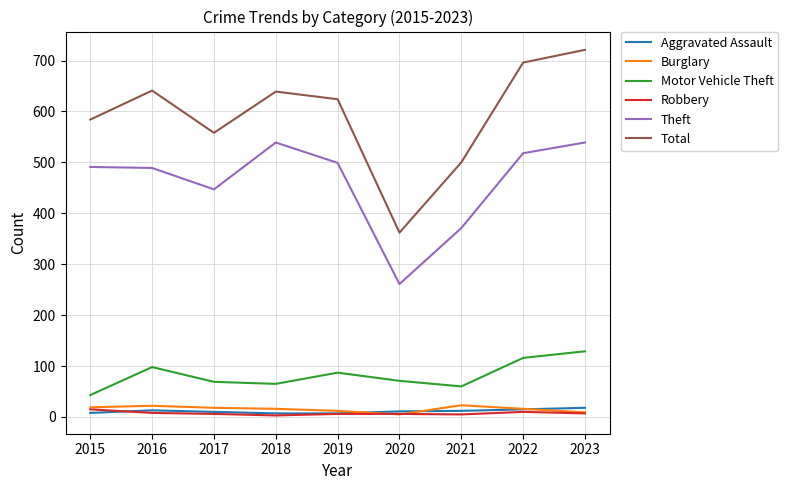

Which series has the largest total across all categories?

Total